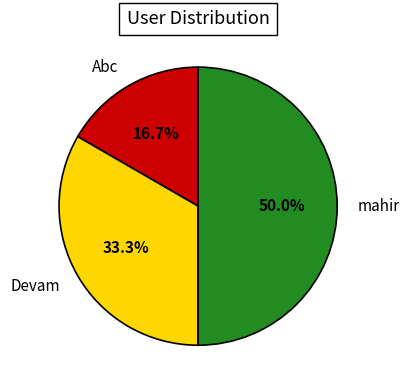

What percentage do Abc and Devam together represent?

50.0%